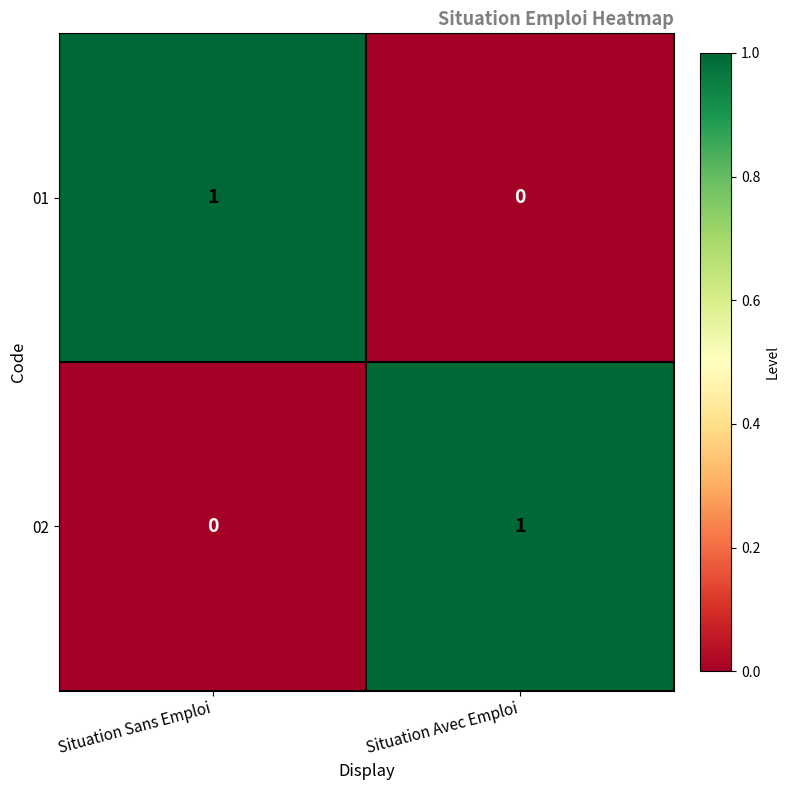

Is it true that 02 equals 1 at Situation Avec Emploi?

True